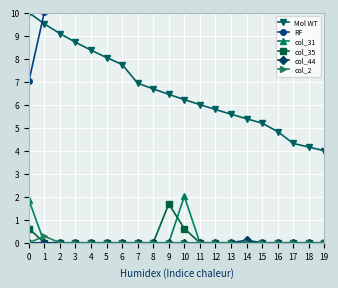

True or false: Mol WT has more than 2 interior local peaks.

False